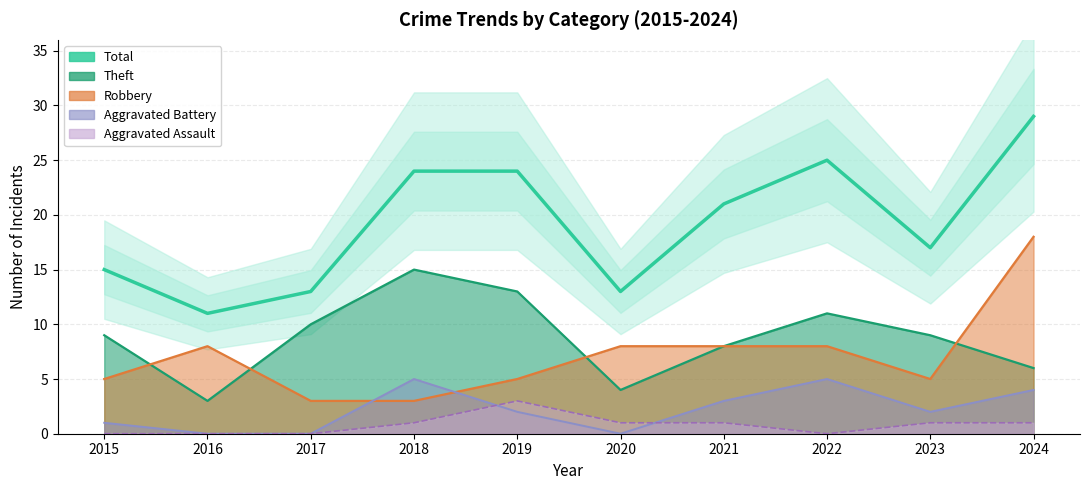

Reading left to right, what are all the values shown in this chart?

2015=15	2016=11	2017=13	2018=24	2019=24	2020=13	2021=21	2022=25	2023=17	2024=29